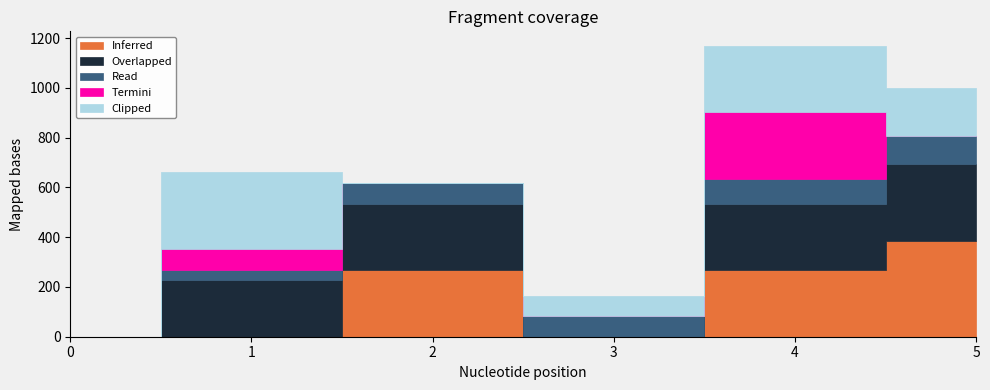

How many times do Overlapped and Read cross each other?

2